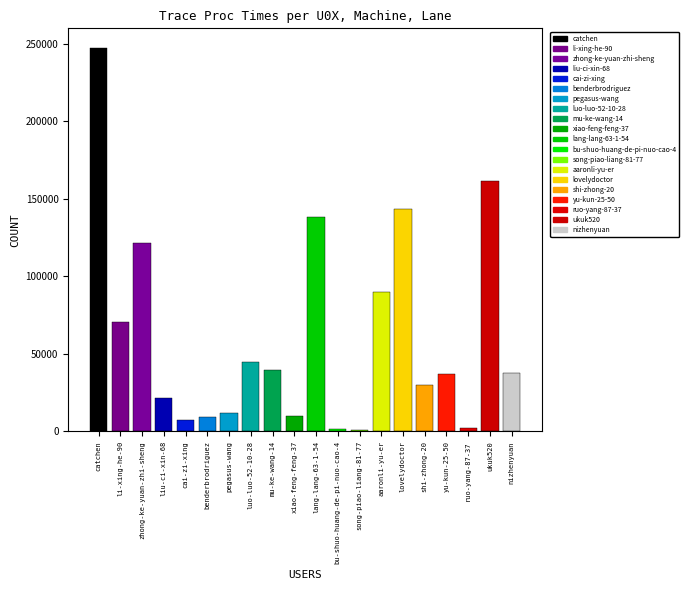

At which category does the chart reach its peak across all series?

catchen